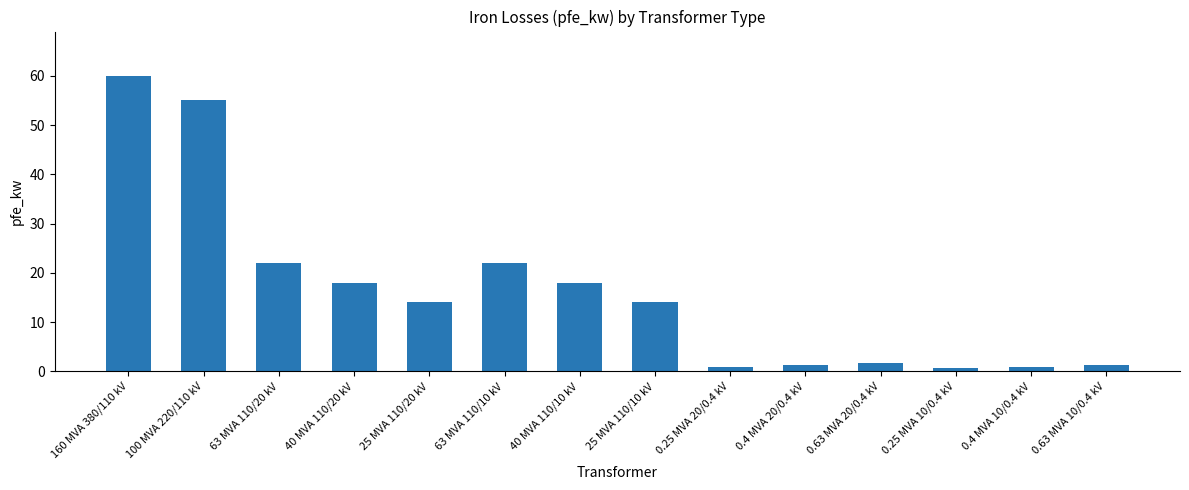

What is the change in value from 63 MVA 110/20 kV to 0.25 MVA 10/0.4 kV?

-21.4